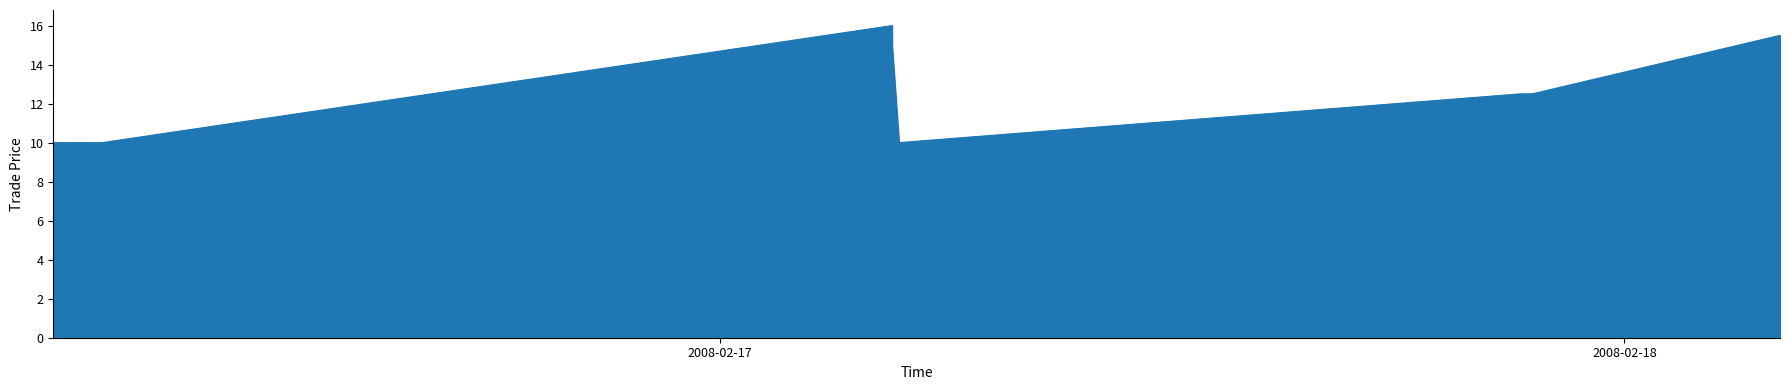

Which label corresponds to the largest value in the chart?

Feb/17/2008 04:34:21